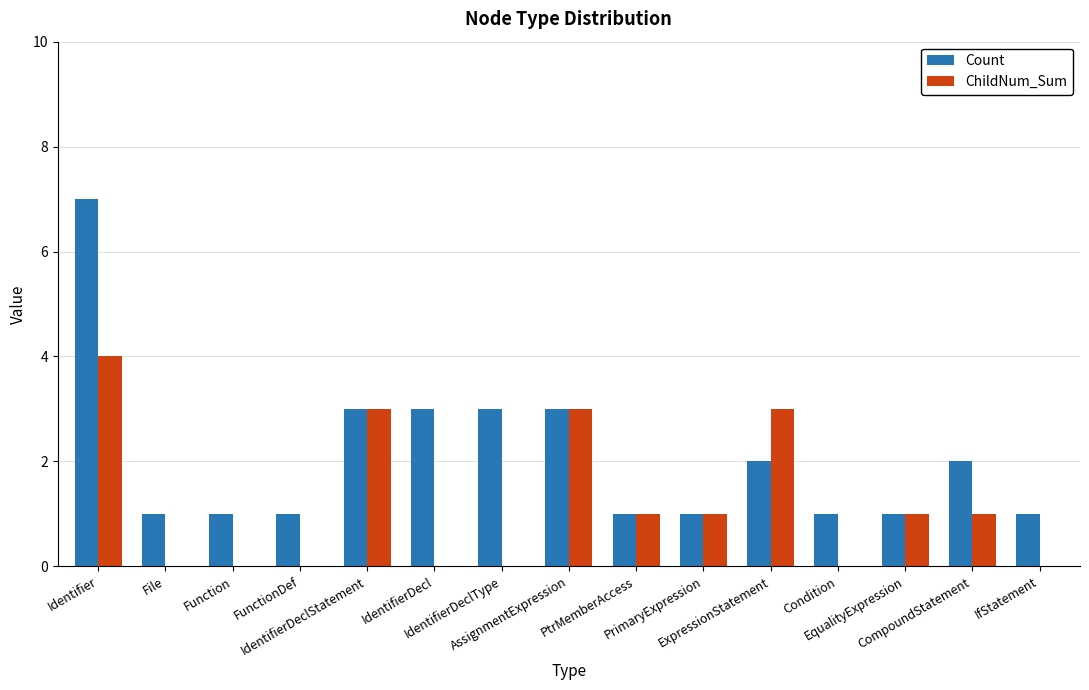

Which series has the largest range (max minus min)?

Count